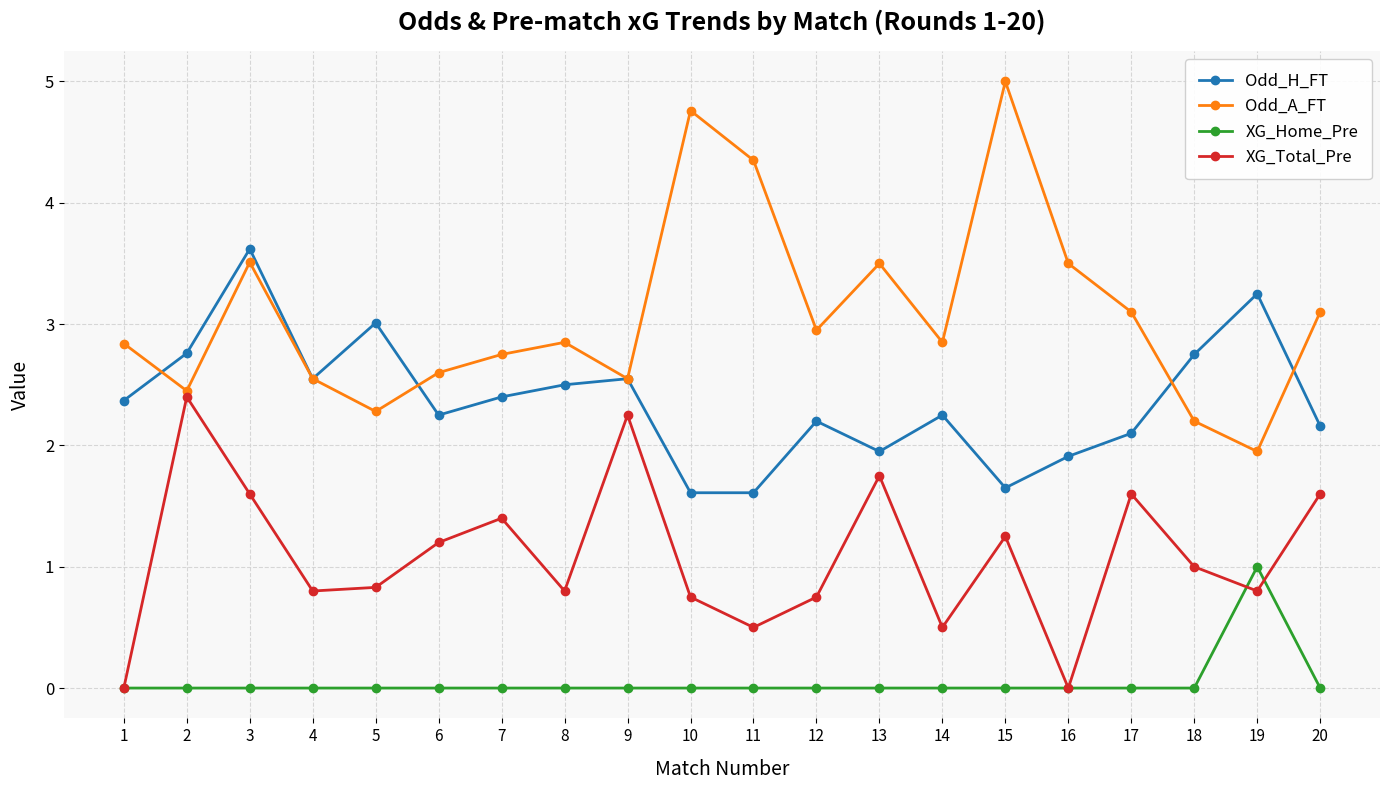

Which series has the largest total across all categories?

Odd_A_FT